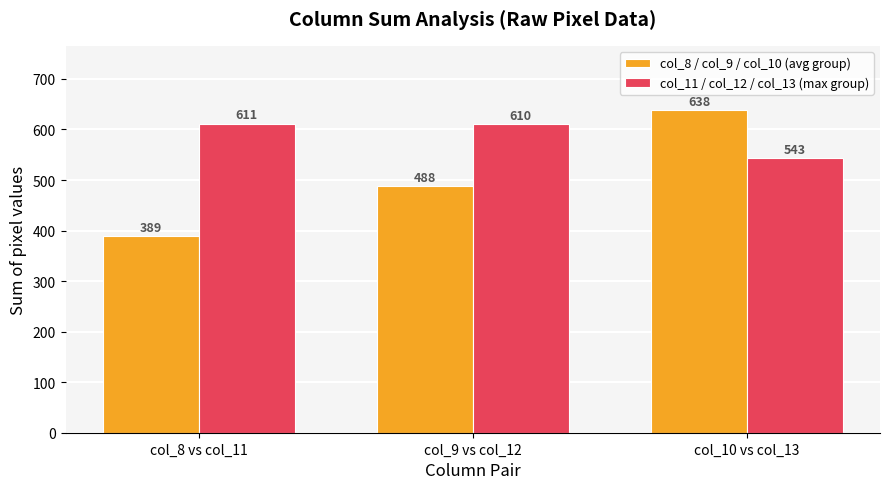

What is the label of the 3rd bar from the left?

col_10 vs col_13